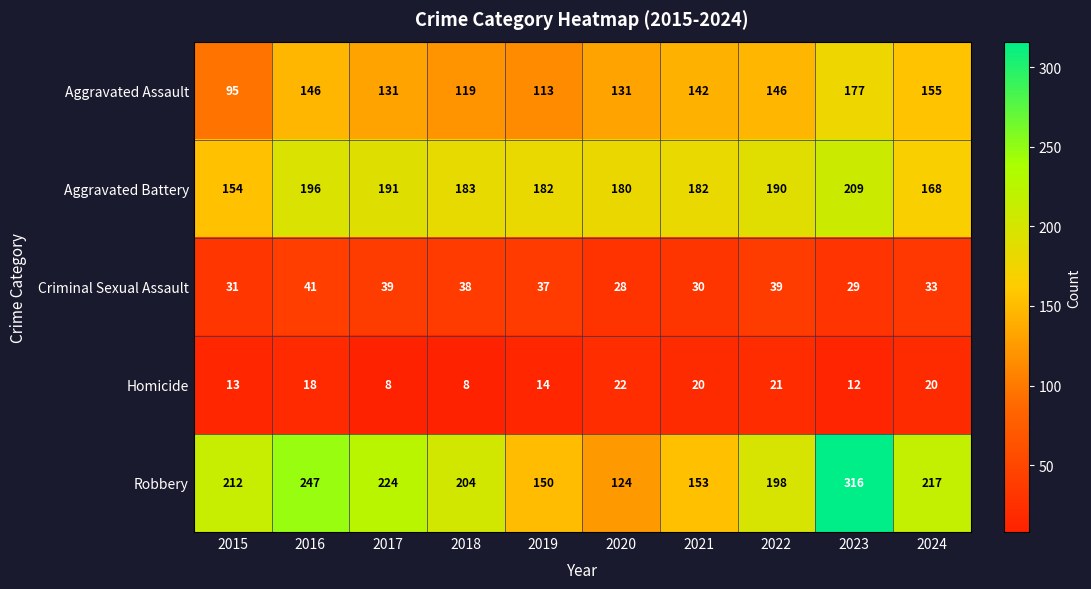

Which series has the largest total across all categories?

Robbery